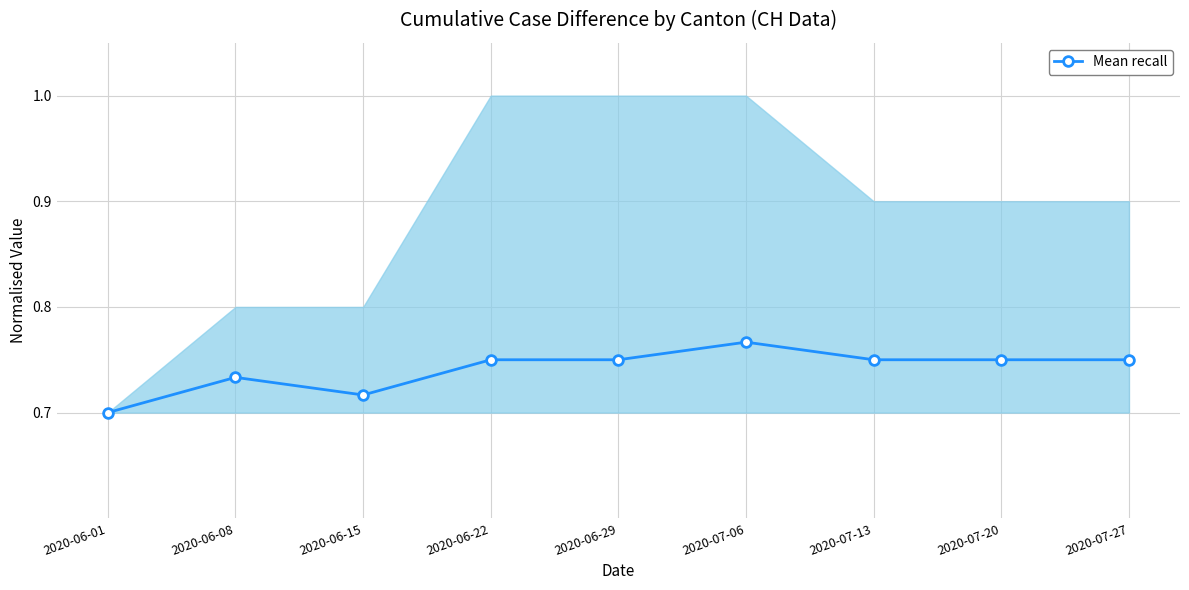

Which label corresponds to the smallest value in the chart?

2020-06-01